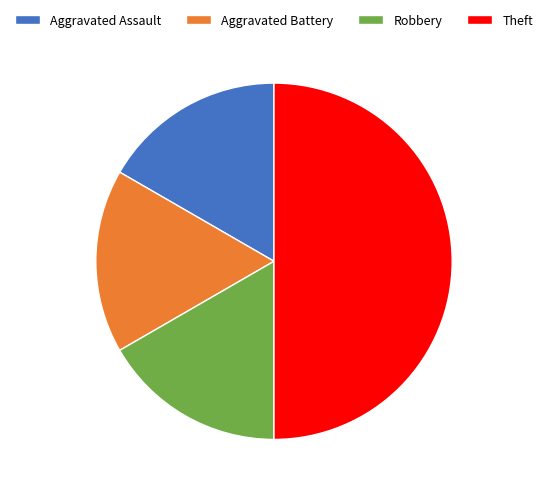

Do Aggravated Assault and Robbery together represent more than half of the pie?

No